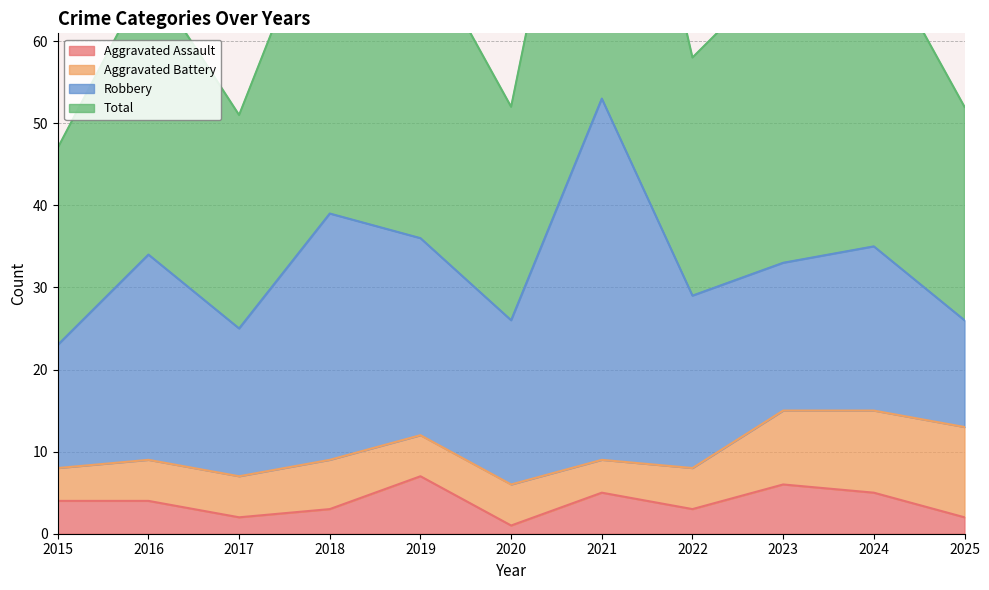

The Aggravated Assault series shows 4 at 2015. True or false?

True